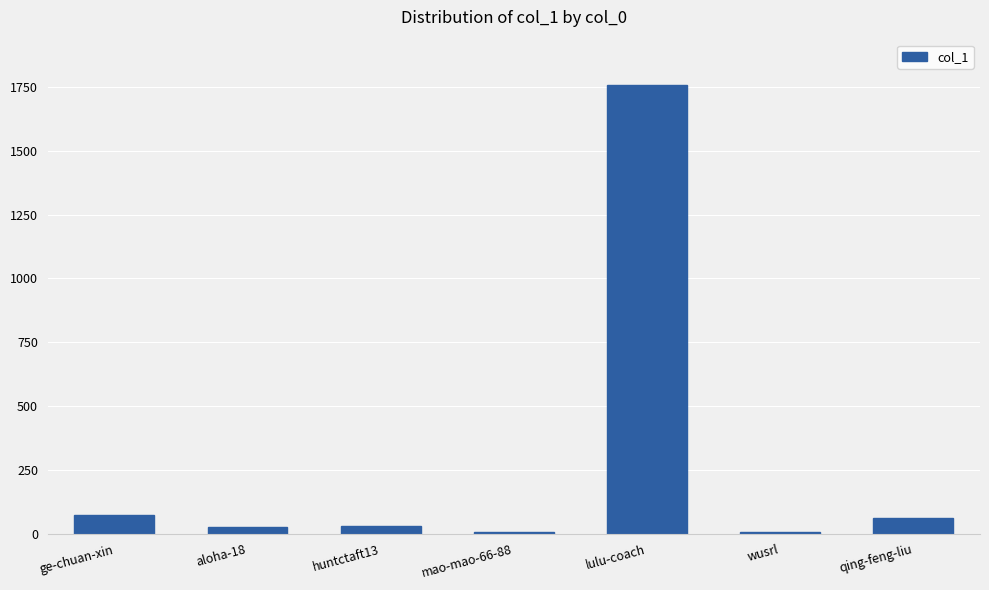

Is it true that the value at lulu-coach is 515?

False